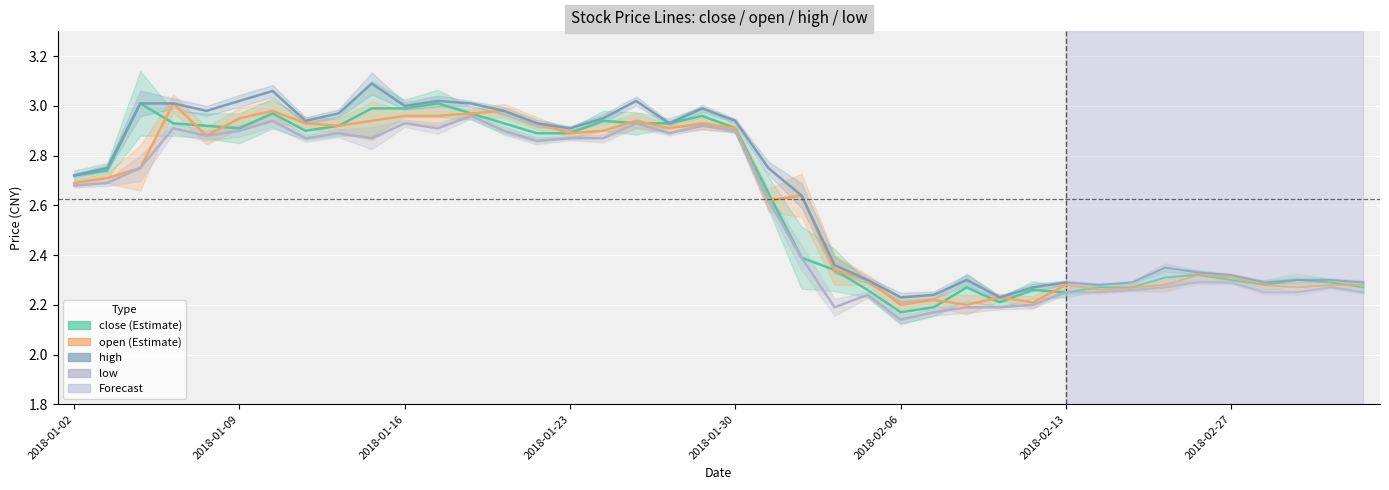

The open series shows 2.9 at 2018-01-23. True or false?

True